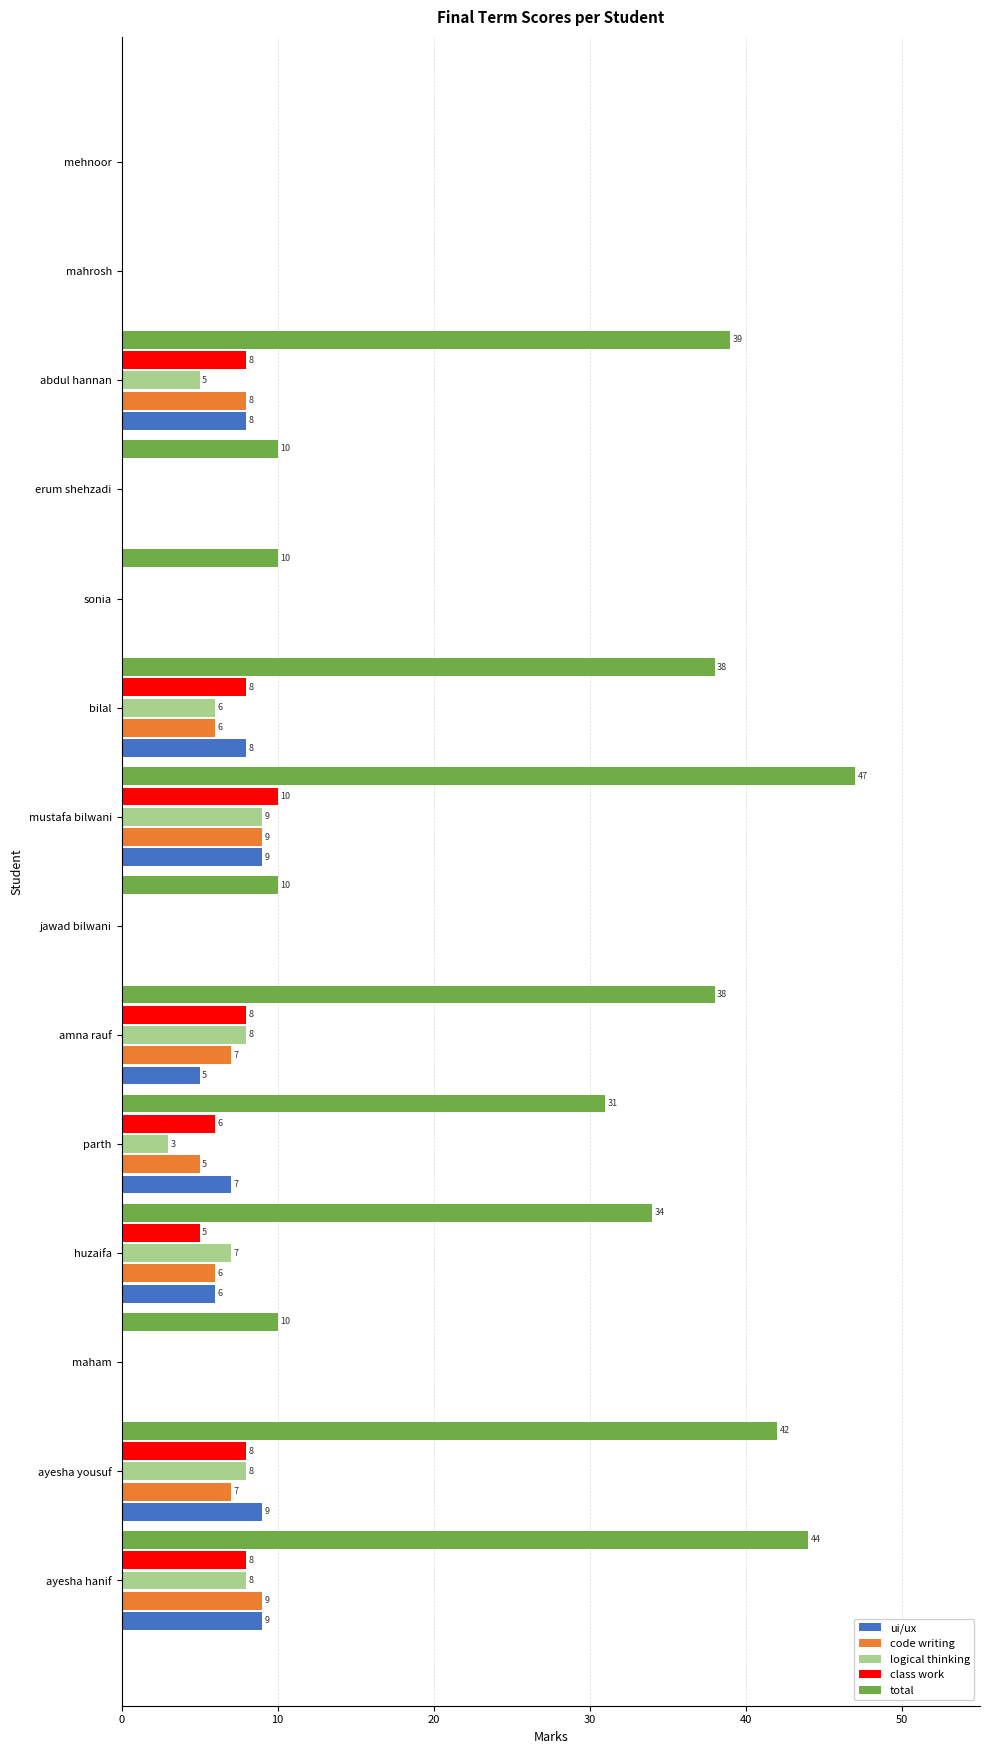

True or false: total has a value of 47 at mustafa bilwani.

True